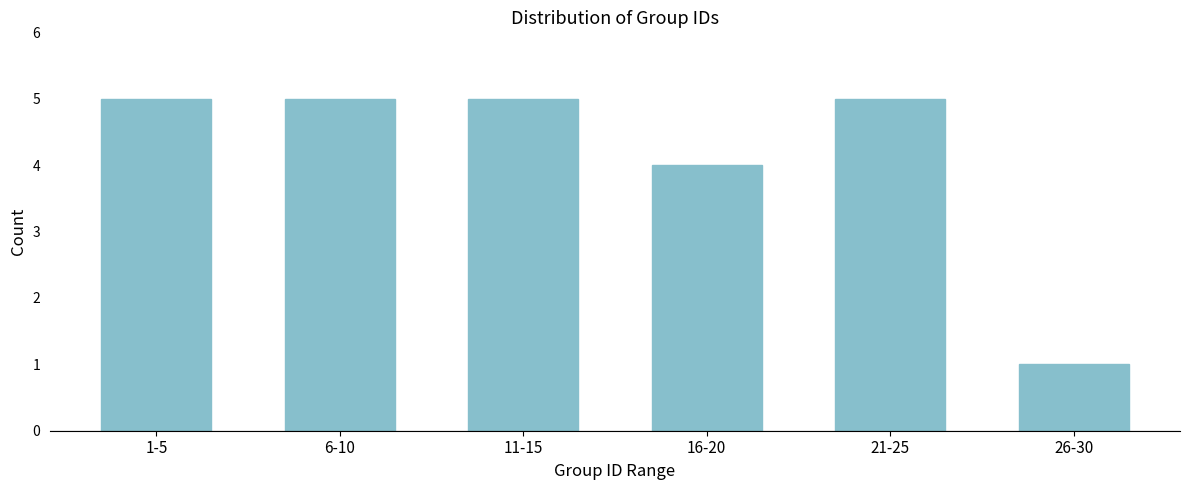

Reading left to right, list all the values displayed in this chart.

5	5	5	4	5	1